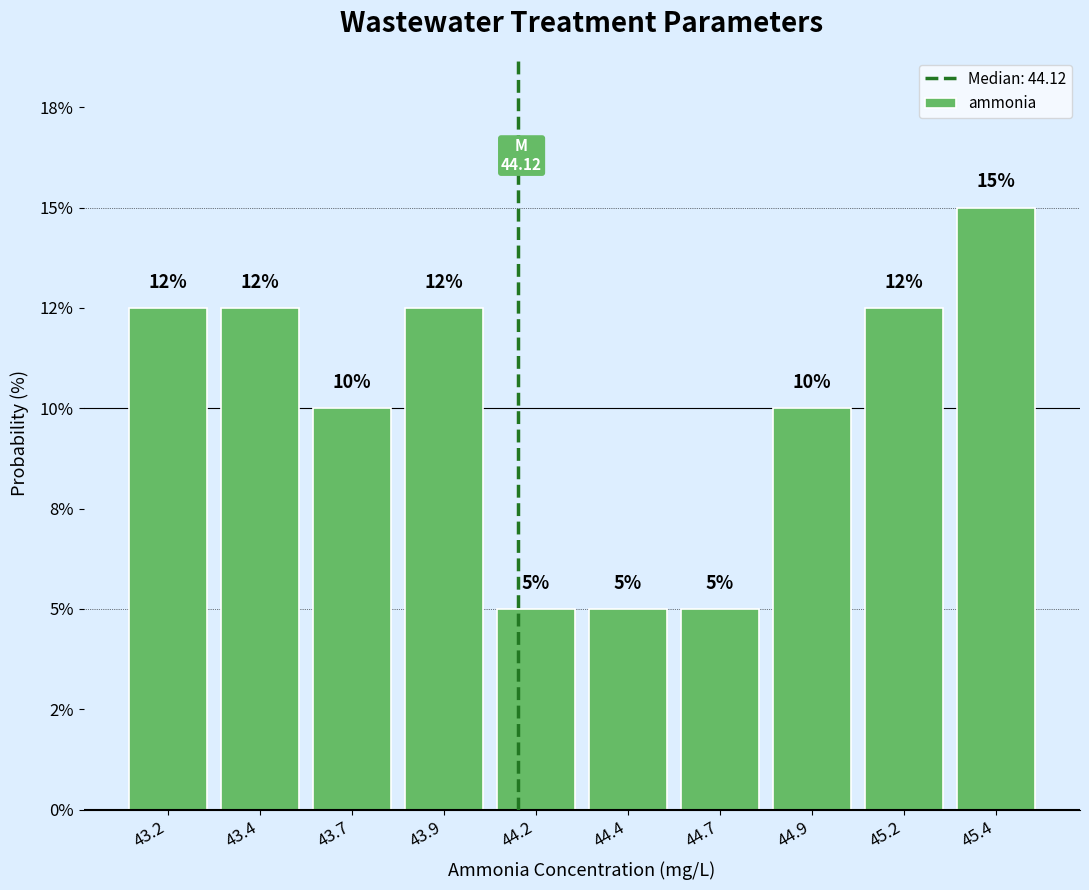

Are the bars horizontal?

No